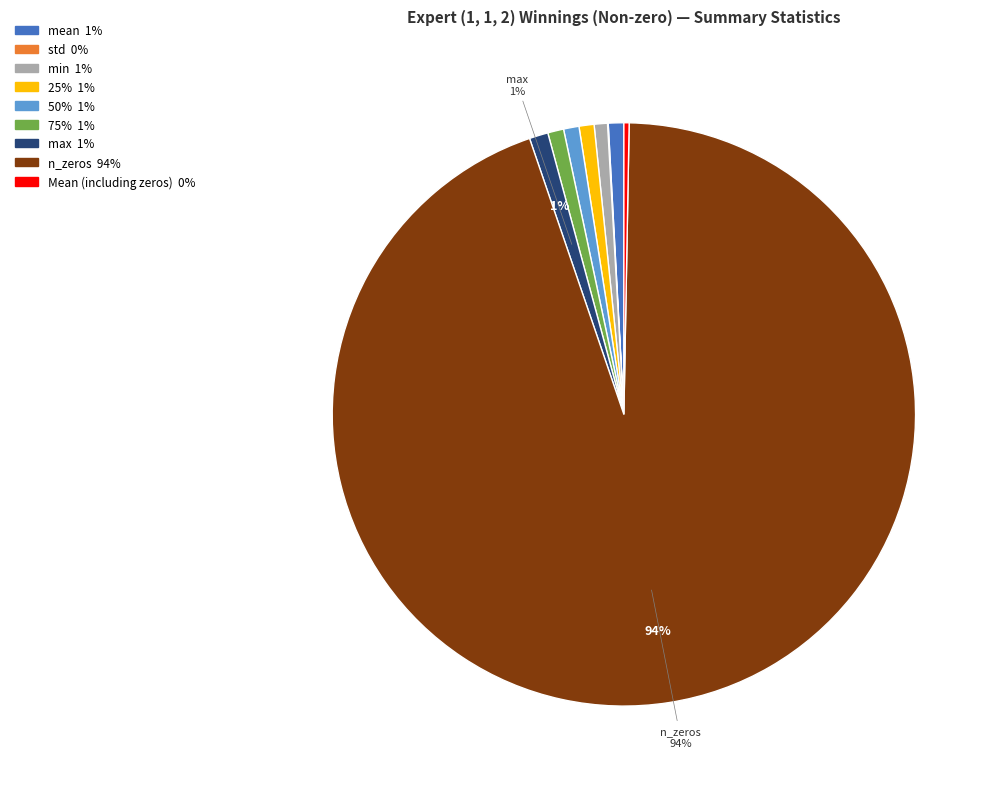

Is it true that mean is 11% of the pie?

False